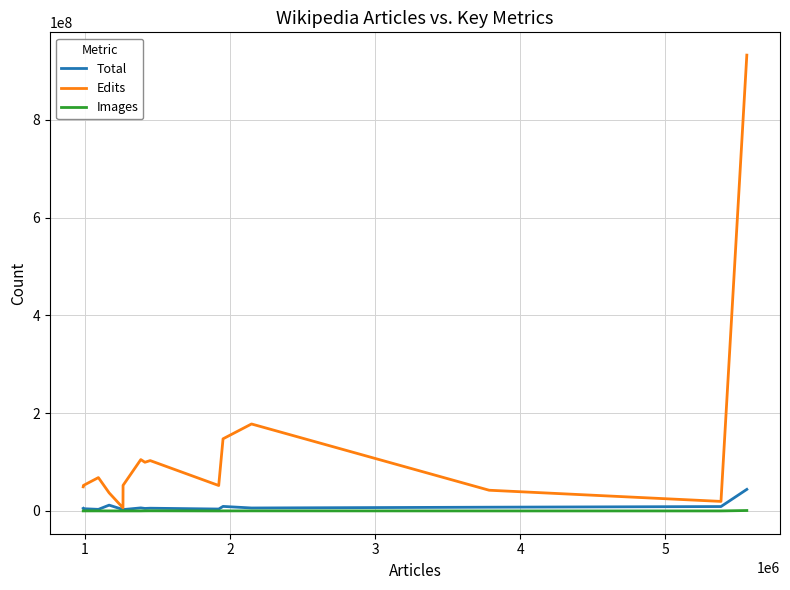

Which series has the largest range (max minus min)?

Edits